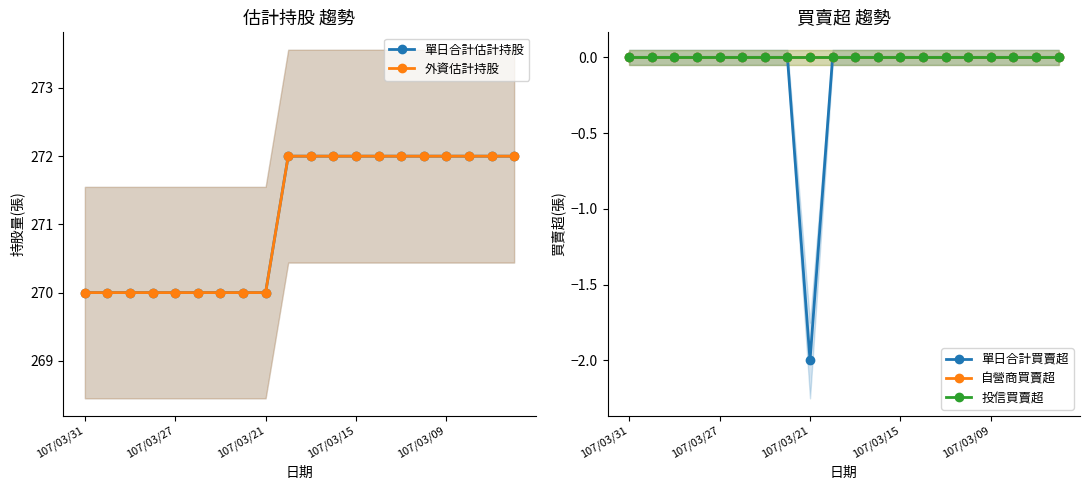

What is the minimum value shown in the chart?

-2